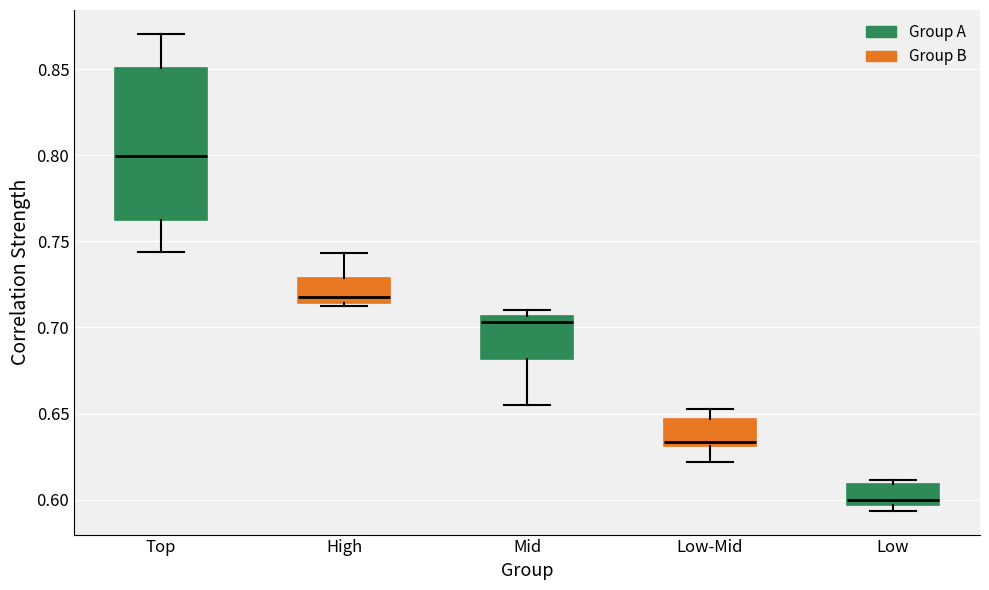

Reading left to right, read every box against the y-axis: the position of its median line, the range the box covers, and the ends of its whiskers. The values are not printed on the chart, so give them approximately, as read against the axis.

Top: median 0.800, box 0.760 to 0.850, whiskers 0.745 to 0.870
High: median 0.720, box 0.715 to 0.730, whiskers 0.710 to 0.745
Mid: median 0.705 (just below the box's upper edge), box 0.680 to 0.705, whiskers 0.655 to 0.710
Low-Mid: median 0.635, box 0.630 to 0.645, whiskers 0.620 to 0.655
Low: median 0.600, box 0.595 to 0.610, whiskers 0.595 (just below the box's lower edge) to 0.610 (just above the box's upper edge)